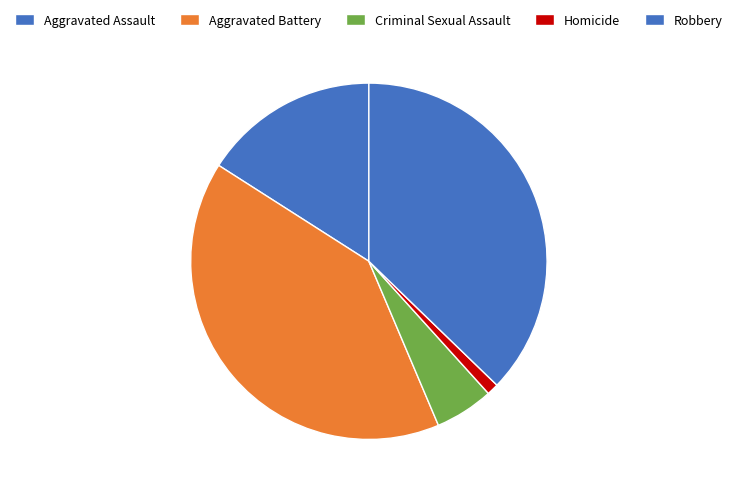

Is there any slice that represents more than half of the pie?

No